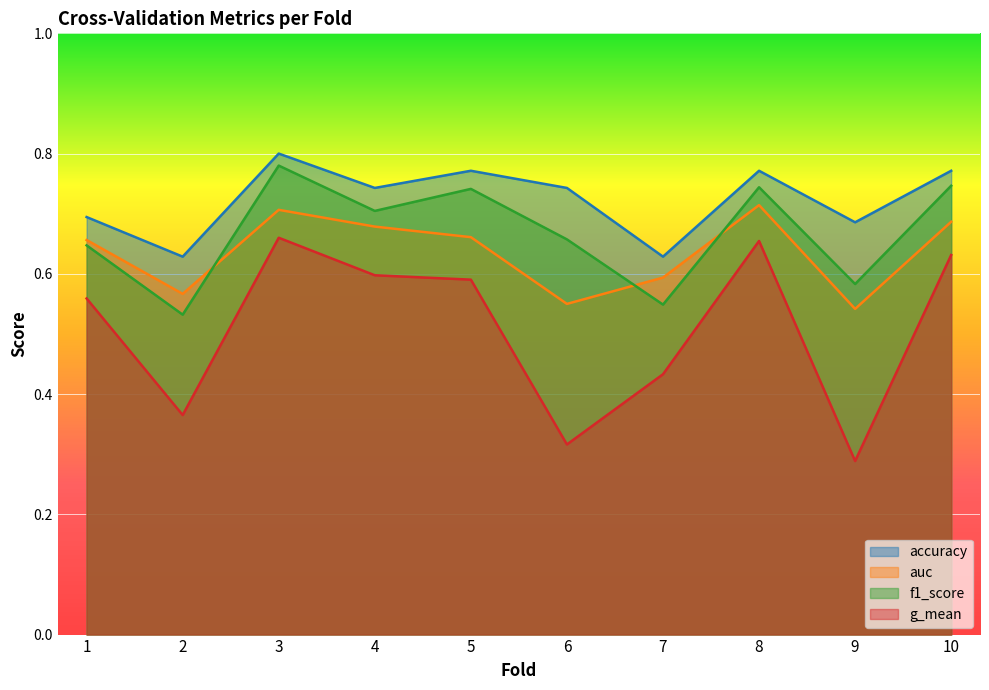

At which category is the sum across all series the highest?

3